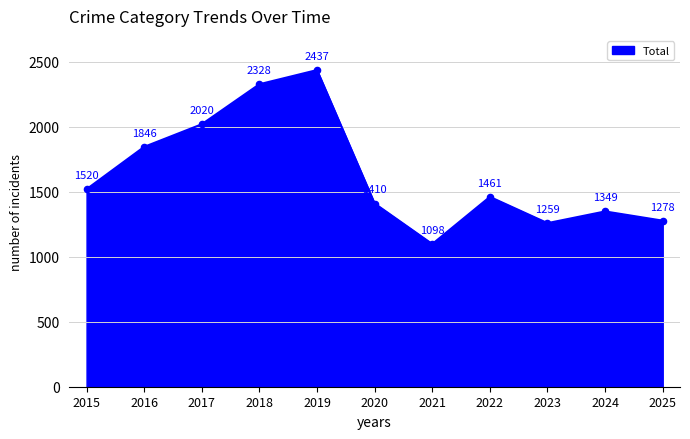

Which category has the highest value across all series?

2019